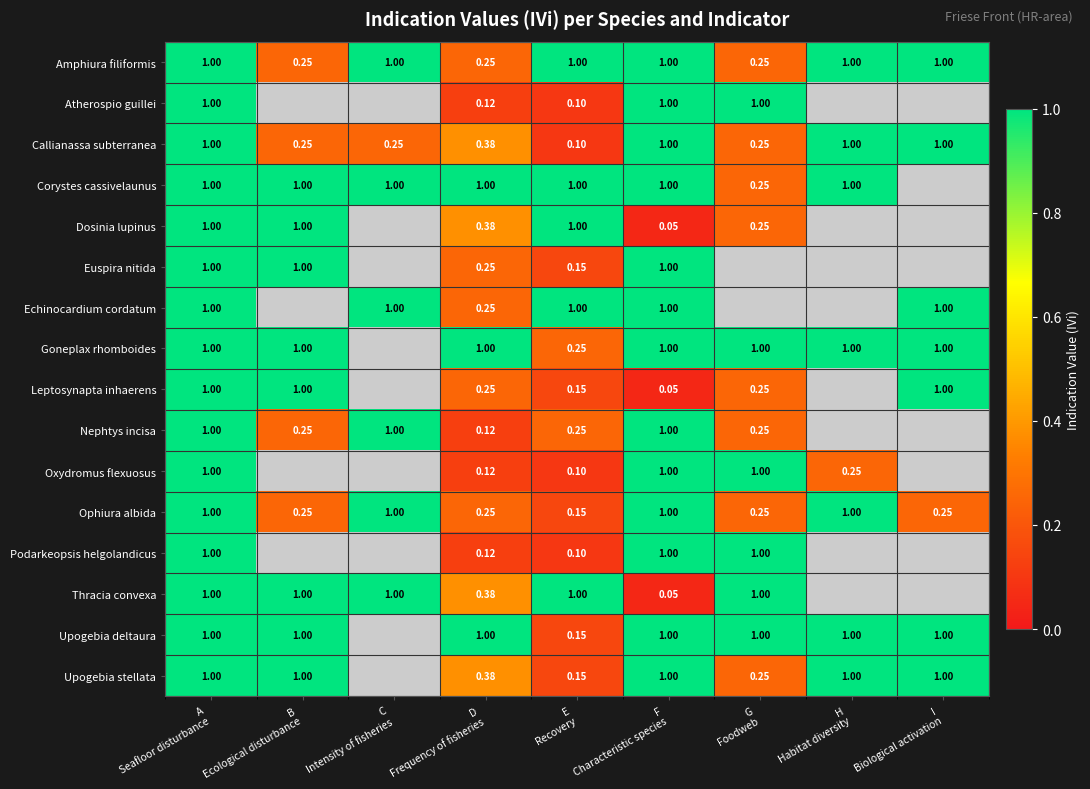

How many positive values does the Goneplax rhomboides series have?

8